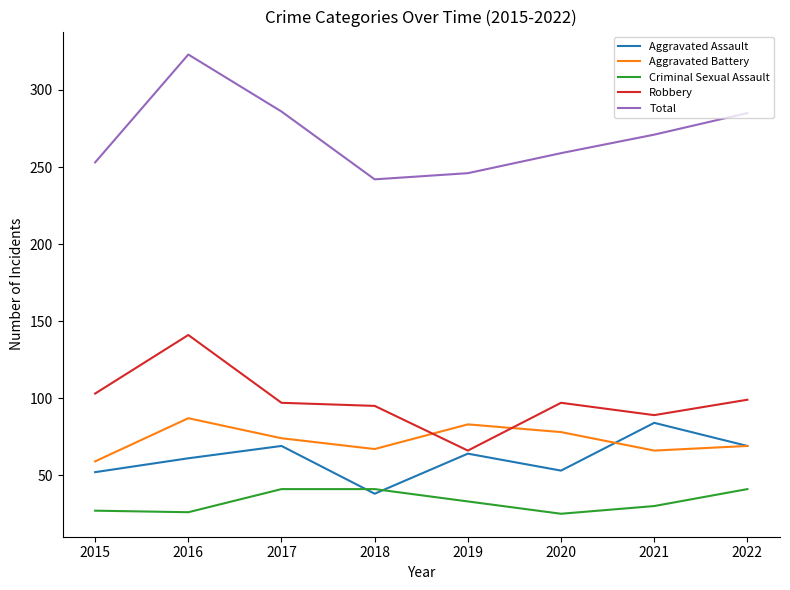

The Aggravated Battery series shows 59 at 2015. True or false?

True